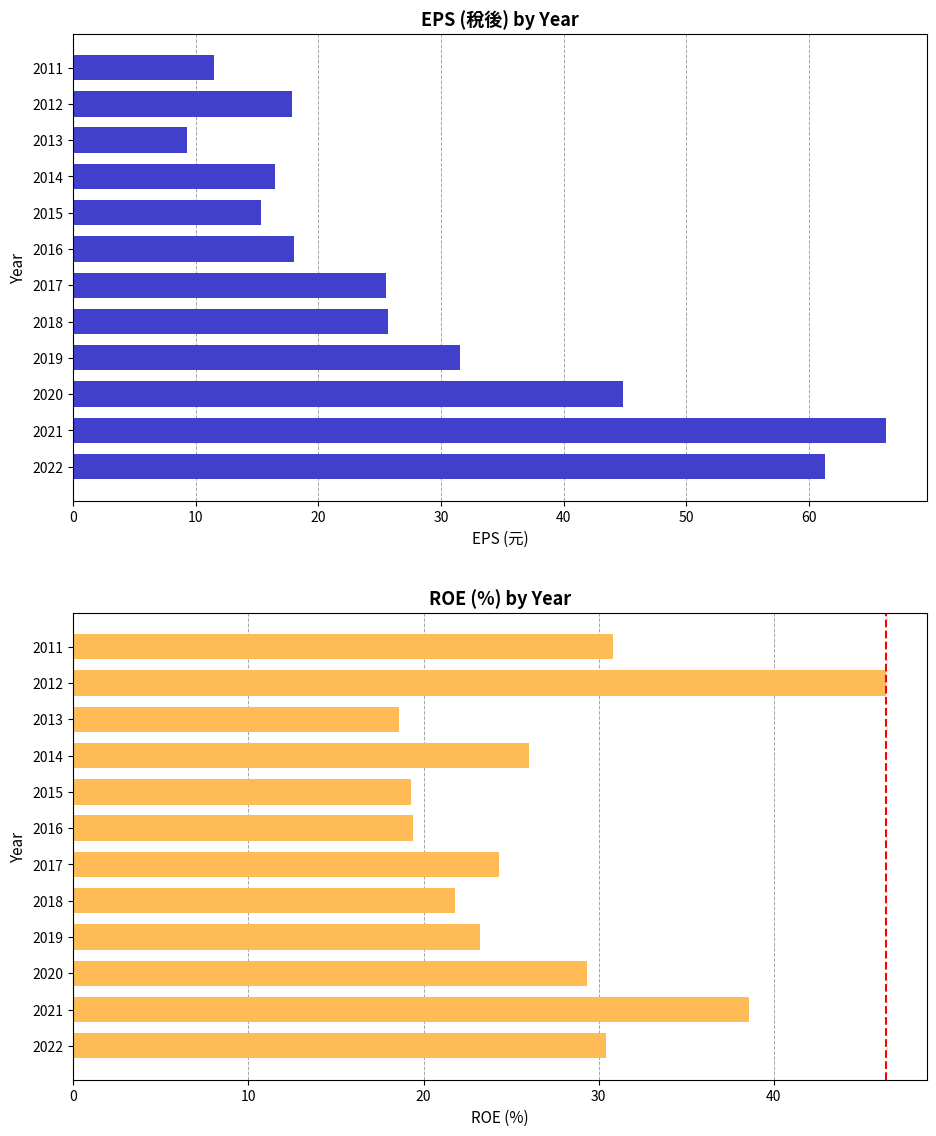

Reading right to left, list all the values displayed in this chart.

EPS(元): 11.5	17.9	9.2	16.5	15.3	18.0	25.5	25.7	31.5	44.9	66.3	61.4
ROE(%): 30.8	46.4	18.6	26.0	19.3	19.4	24.3	21.8	23.2	29.3	38.6	30.4